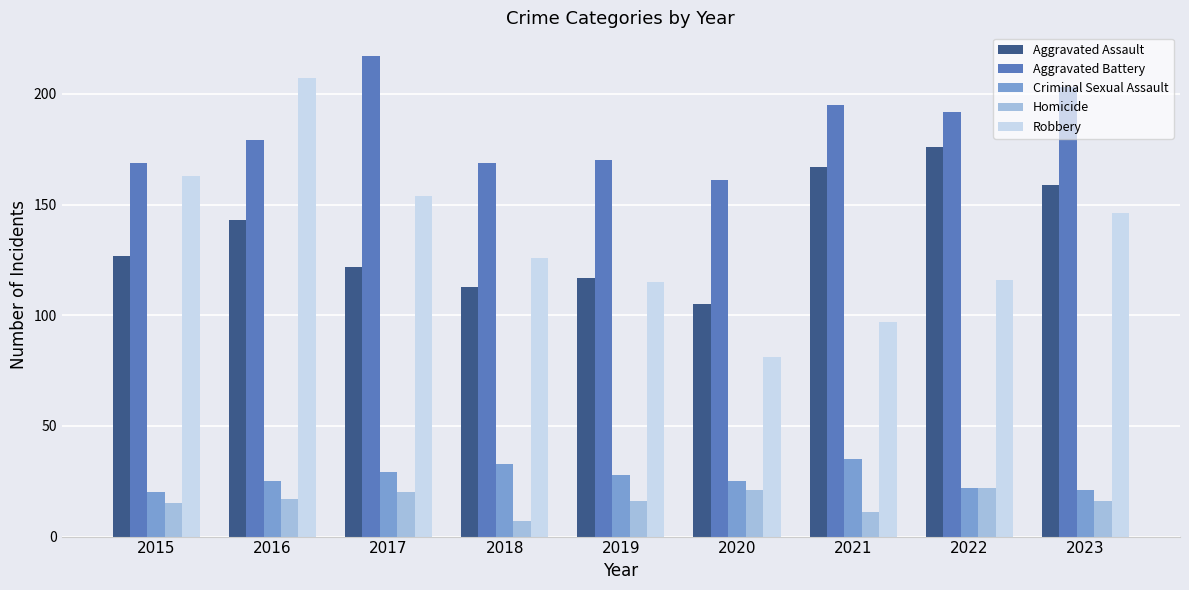

How many distinct data groups are displayed?

5